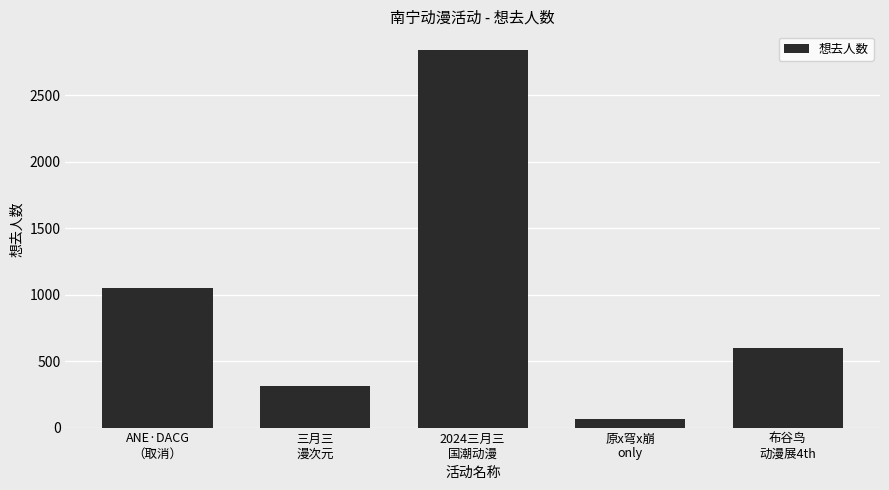

What is the sum of the values at 布谷鸟
动漫展4th and ANE·DACG
（取消）?

1651